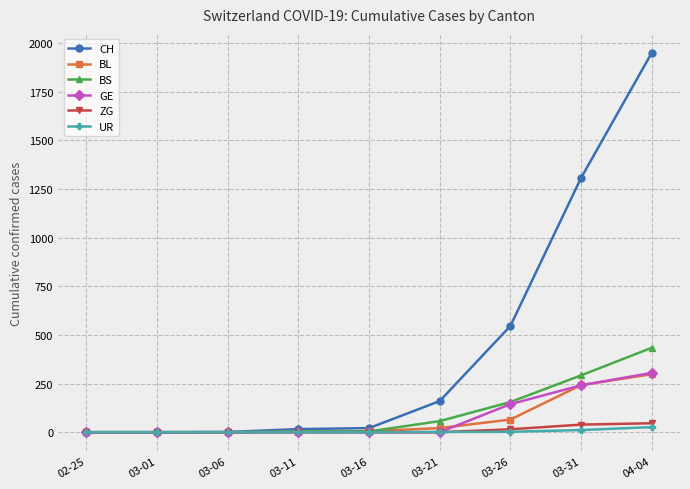

What is the greatest value displayed?

1950